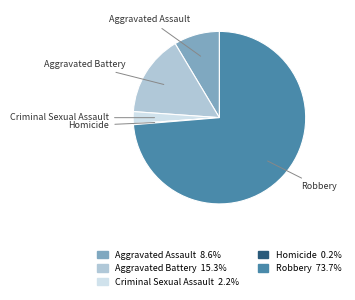

Between Aggravated Battery and Criminal Sexual Assault, which is larger?

Aggravated Battery